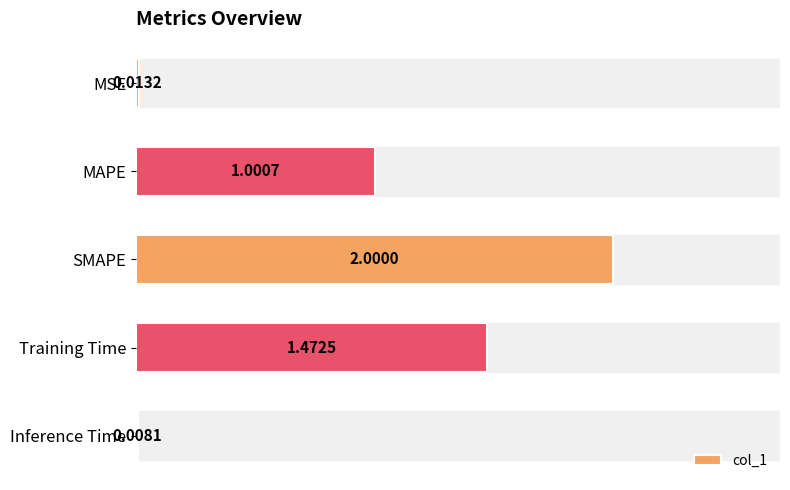

What is the change in value from Training Time to Inference Time?

-1.5